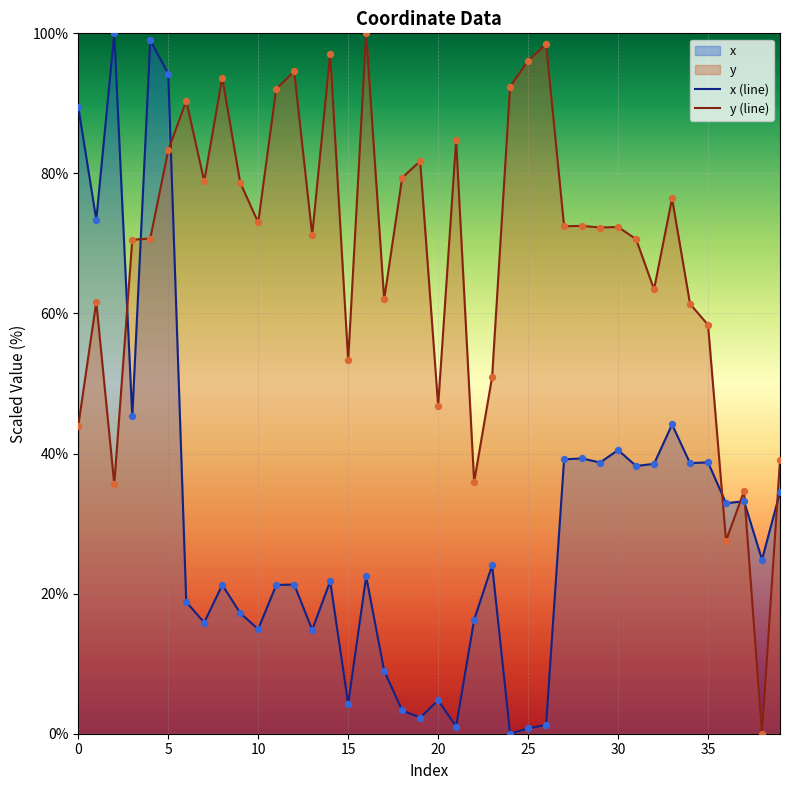

What is the highest value of the x (line) series?

100.0